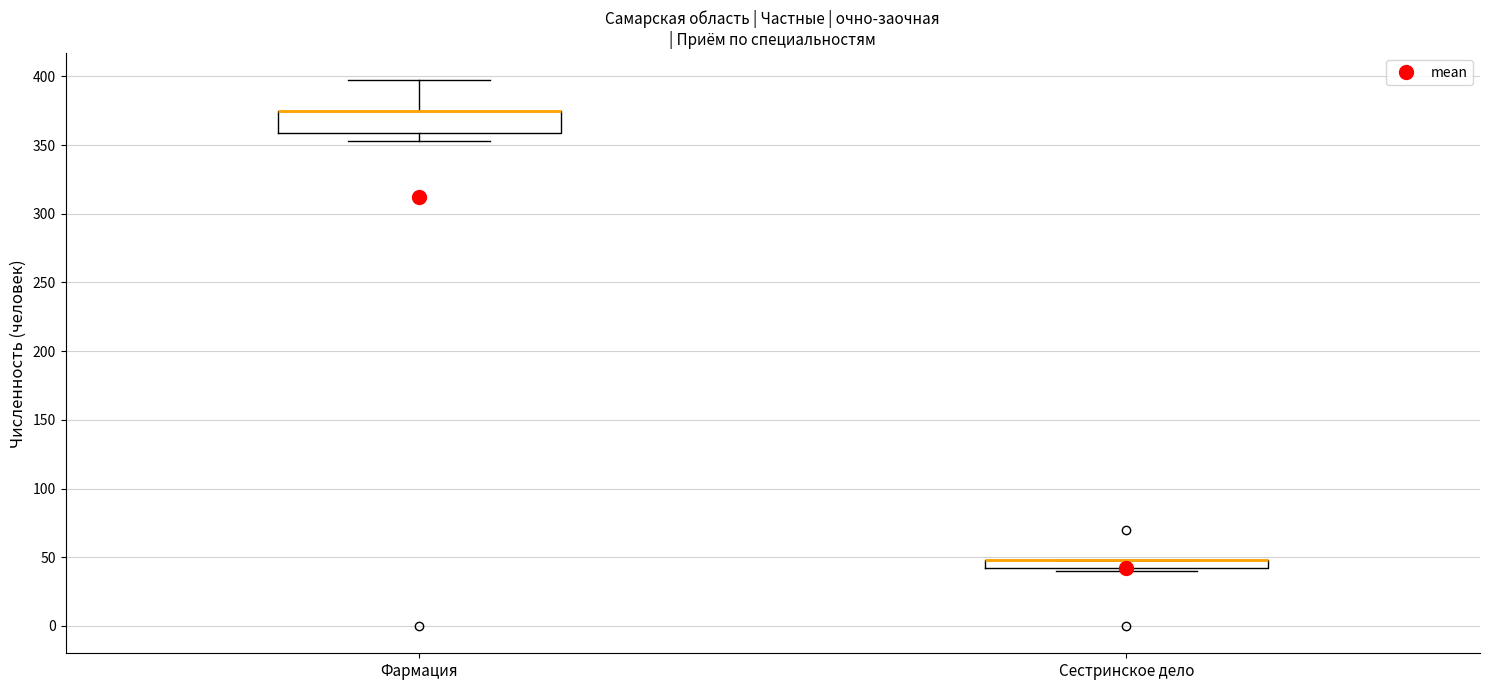

Comparing the boxes themselves (not the whiskers), which one is the tallest?

Фармация